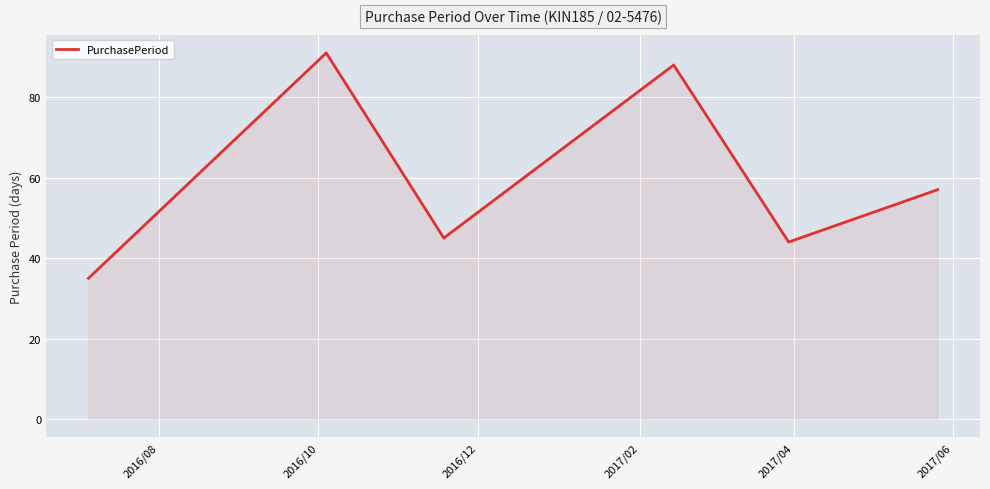

How many values are below 57?

3